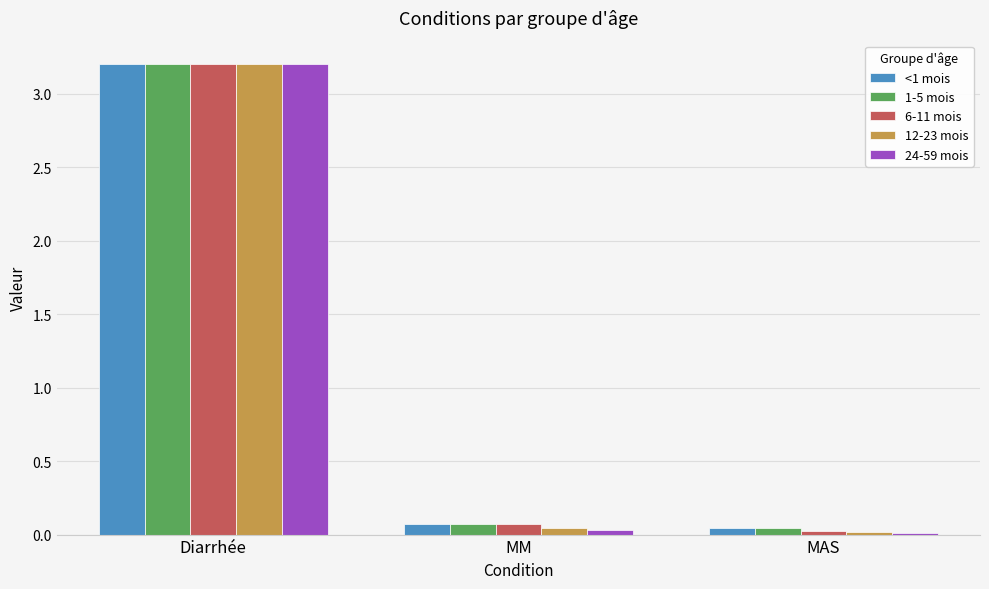

At which category does the chart reach its peak across all series?

Diarrhée